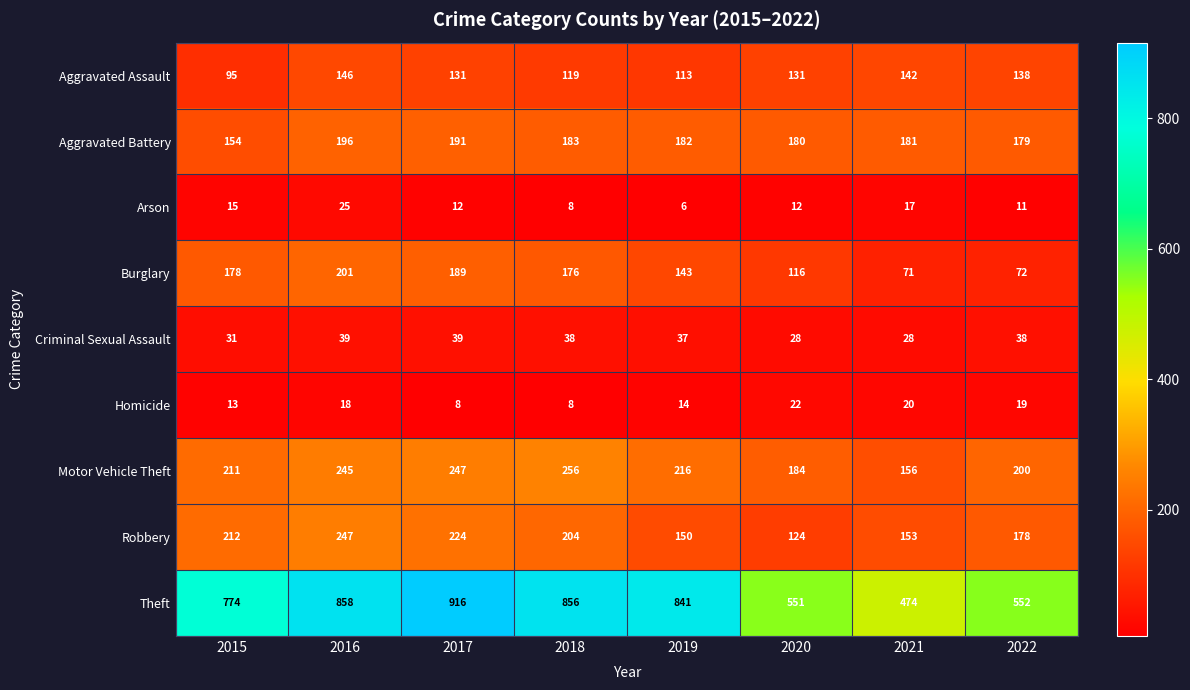

What is the maximum value shown in the chart?

916